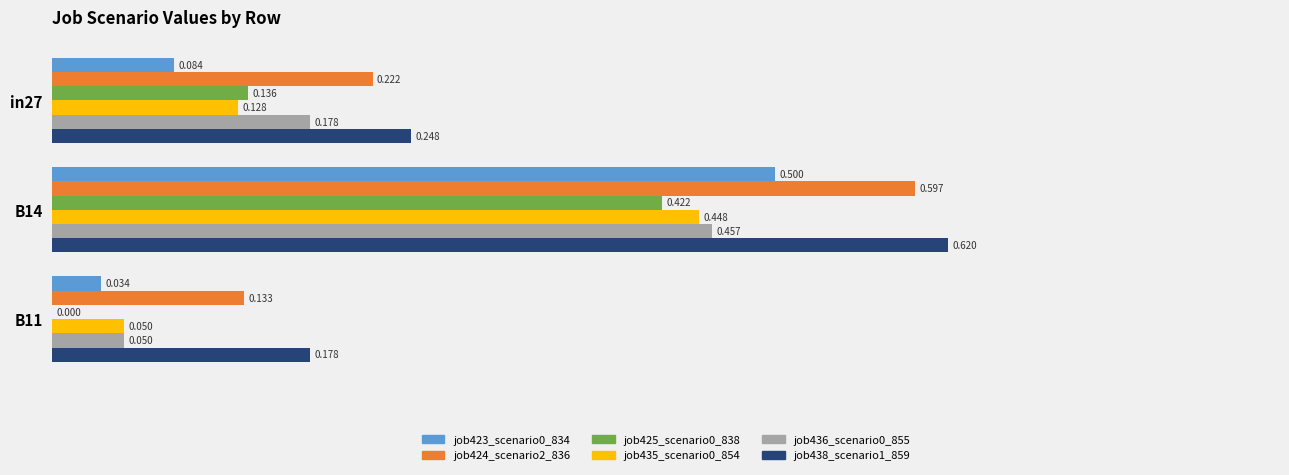

Is the value of job423_scenario0_834 at B11 greater than the value of job424_scenario2_836 at in27?

No